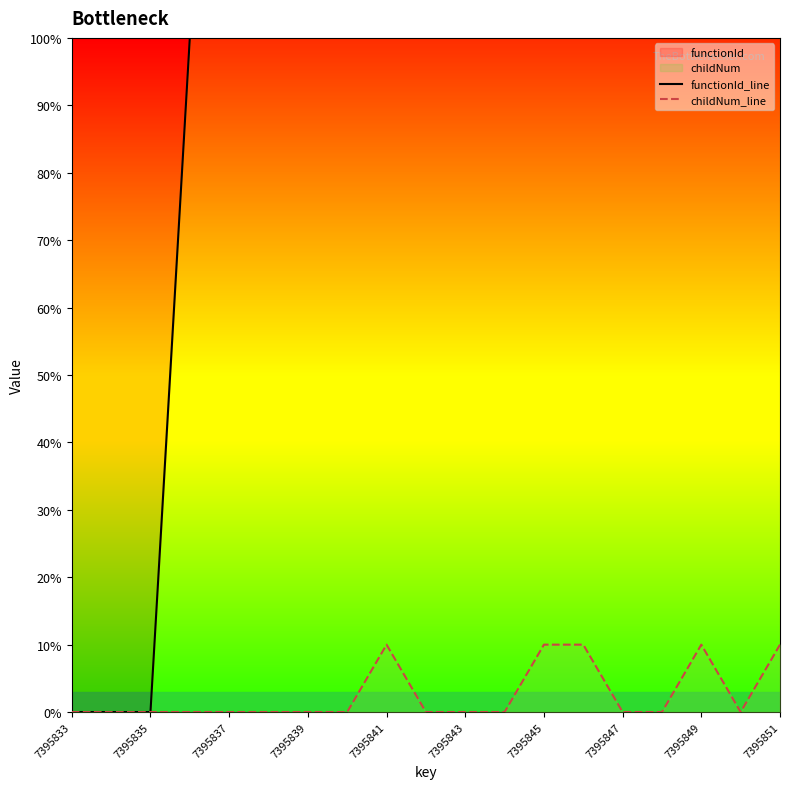

List the series in order of their peak value, highest first.

functionId_line, childNum_line